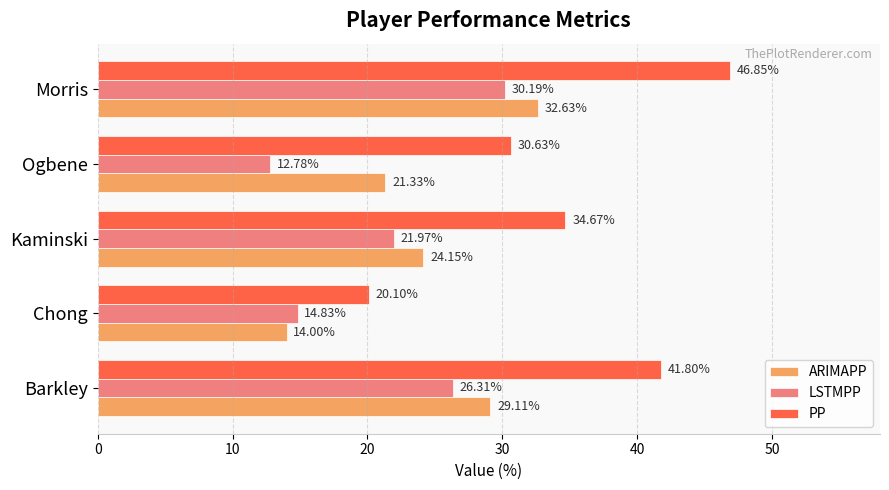

What is the sum of all ARIMAPP values?

121.2